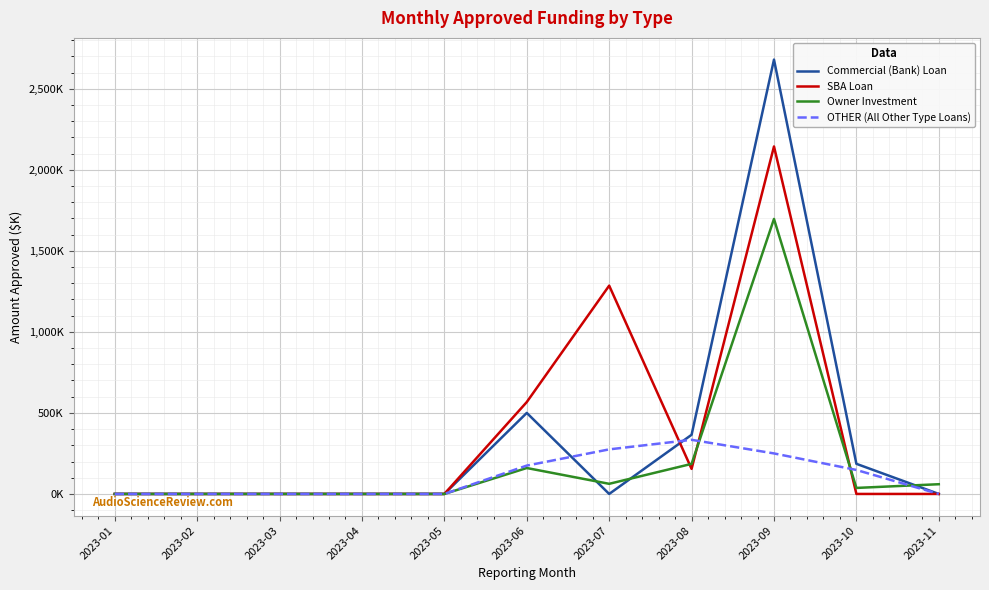

How many interior local valleys does the Commercial (Bank) Loan series have?

1